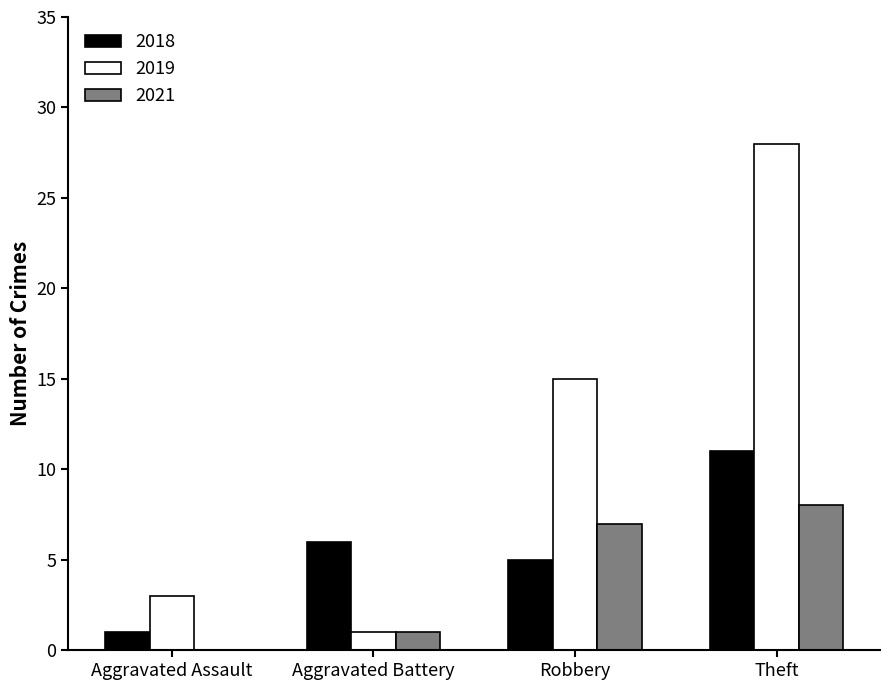

The 2019 series shows 40 at Theft. True or false?

False